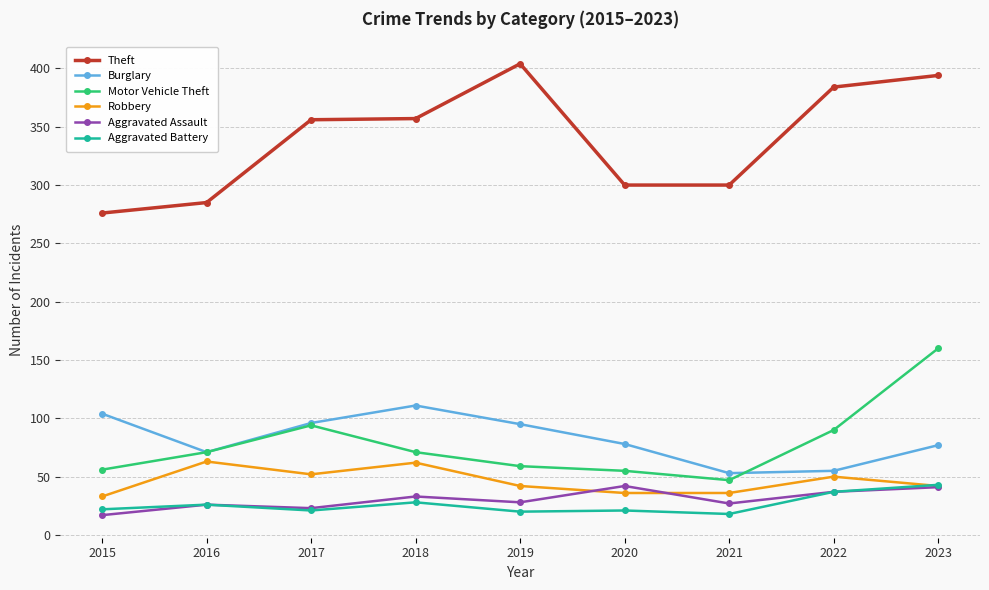

At which label does Aggravated Battery reach its peak?

2023